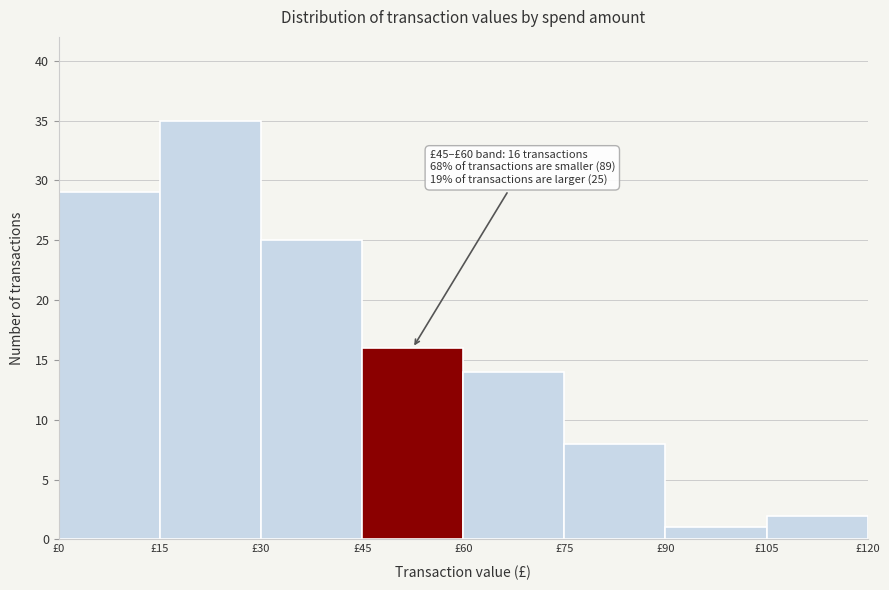

Over which range of the x-axis is the bar tallest?

15 to 30